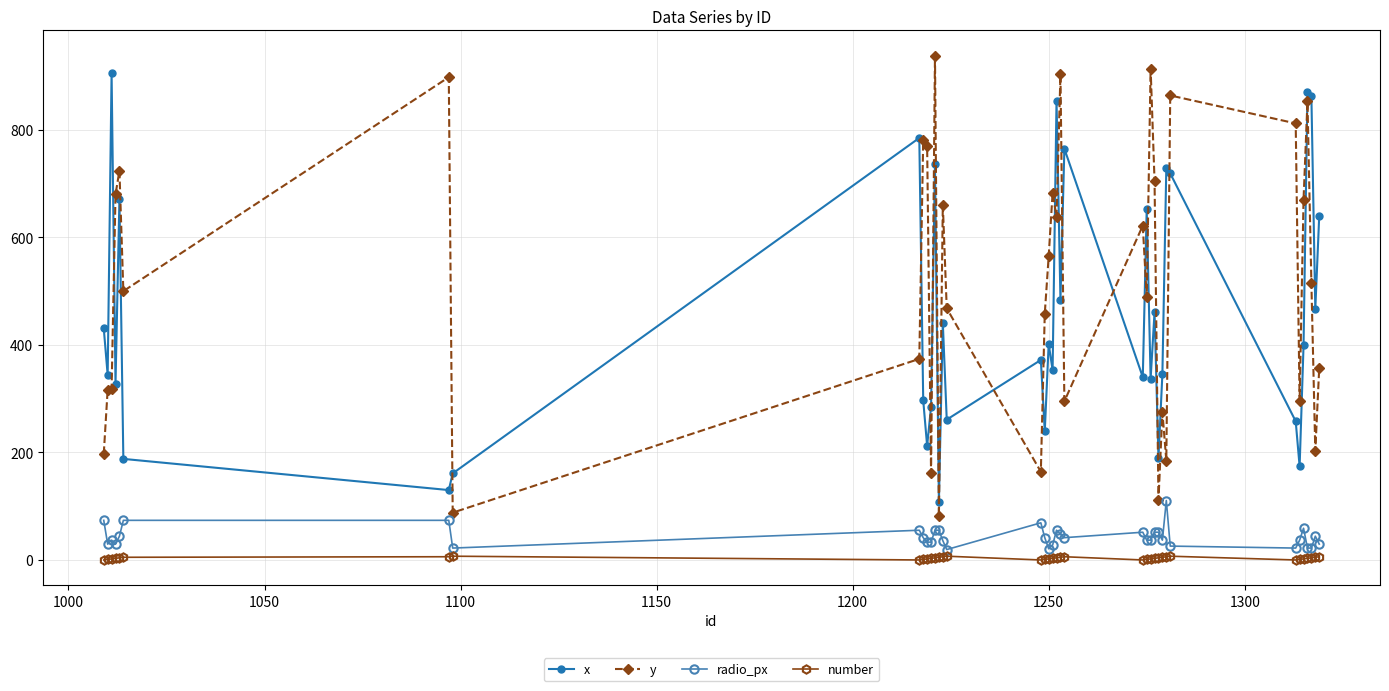

What is the sum of all number values?

126.0